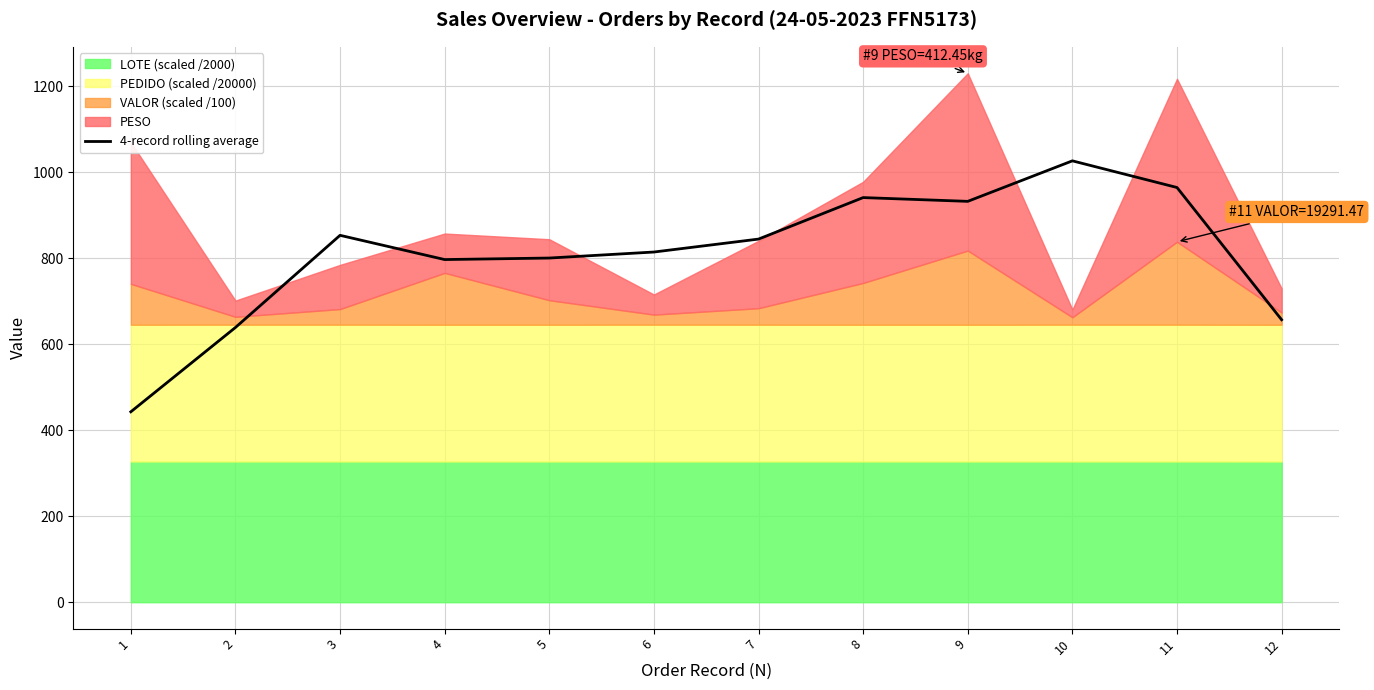

Between 12 and 5, which is larger?

5